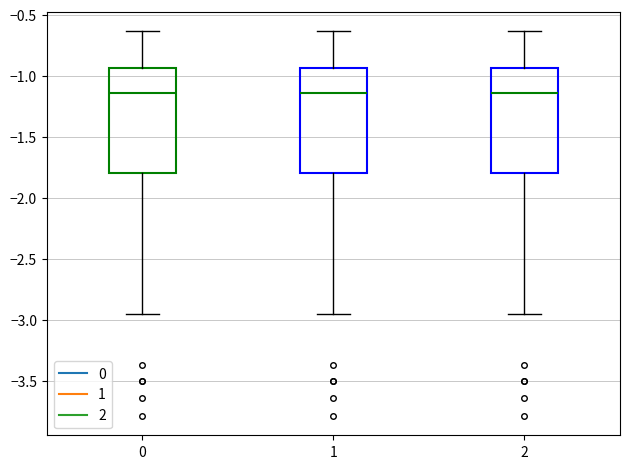

Reading left to right, transcribe this box plot: for each box, give where its median line is, the range the box spans, and where its two whiskers end, as read against the y-axis. The values are not printed on the chart, so give them approximately, as read against the axis.

0: median -1.15, box -1.80 to -0.95, whiskers -2.95 to -0.65
1: median -1.15, box -1.80 to -0.95, whiskers -2.95 to -0.65
2: median -1.15, box -1.80 to -0.95, whiskers -2.95 to -0.65